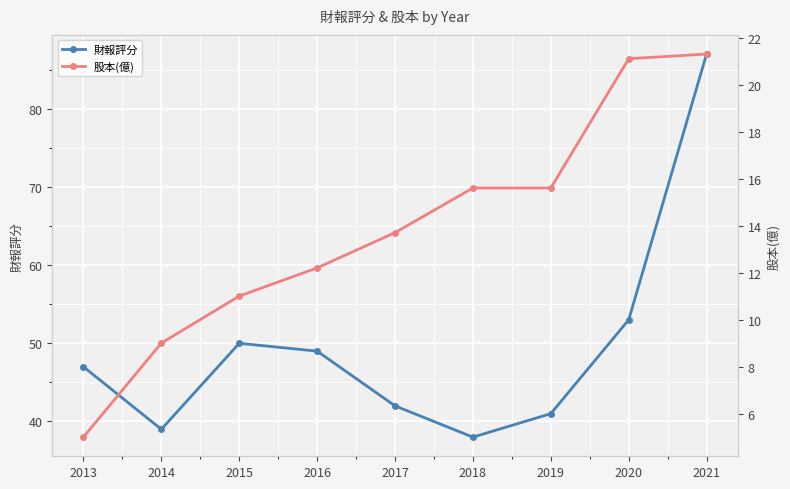

Reading left to right, list all the values displayed in this chart.

財報評分: 2013=47.0	2014=39.0	2015=50.0	2016=49.0	2017=42.0	2018=38.0	2019=41.0	2020=53.0	2021=87.0
股本(億): 2013=5.0	2014=9.0	2015=11.0	2016=12.2	2017=13.7	2018=15.6	2019=15.6	2020=21.1	2021=21.3